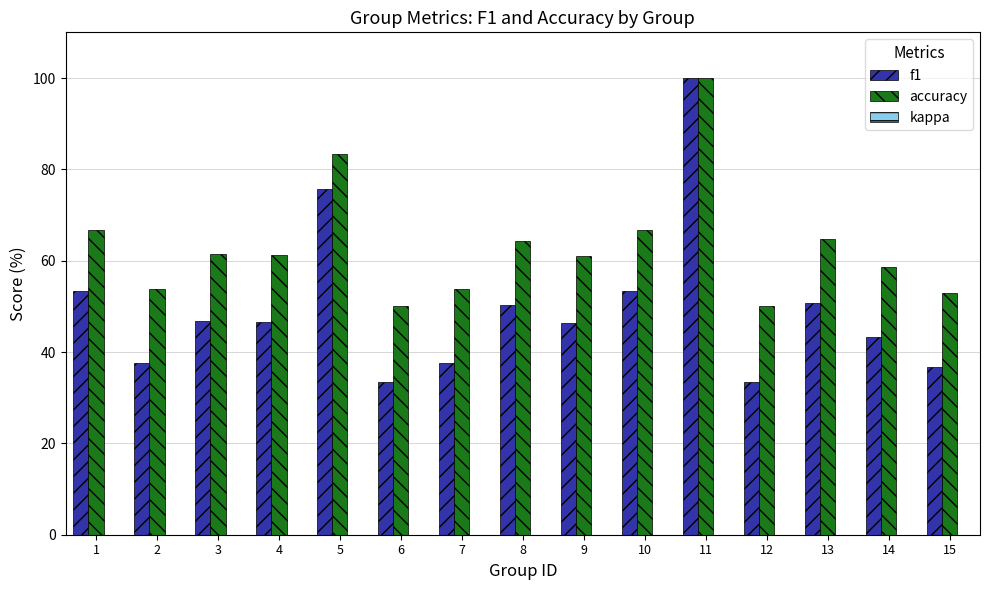

How many bars are there in total?

30